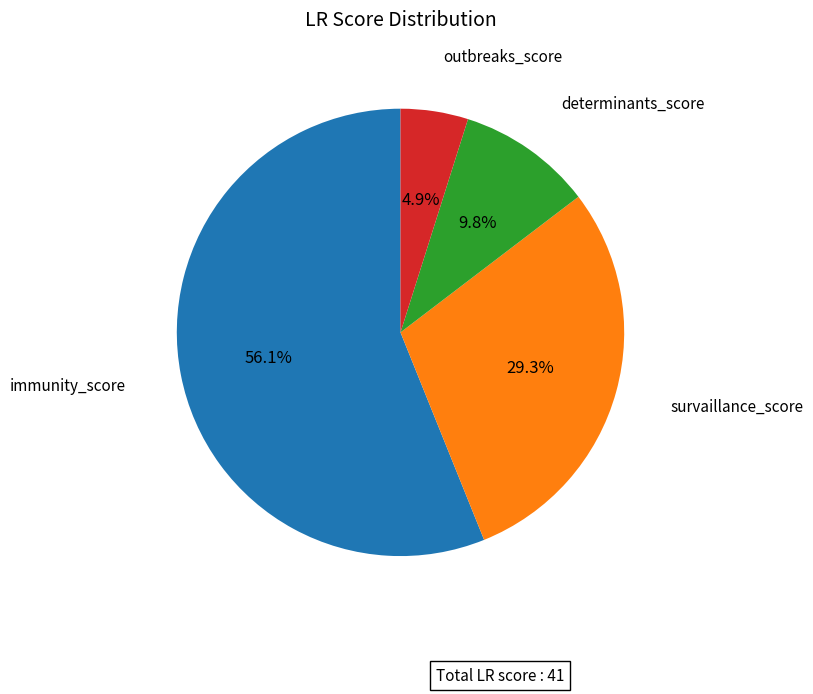

What percentage is the survaillance_score slice, to the nearest percent?

29%